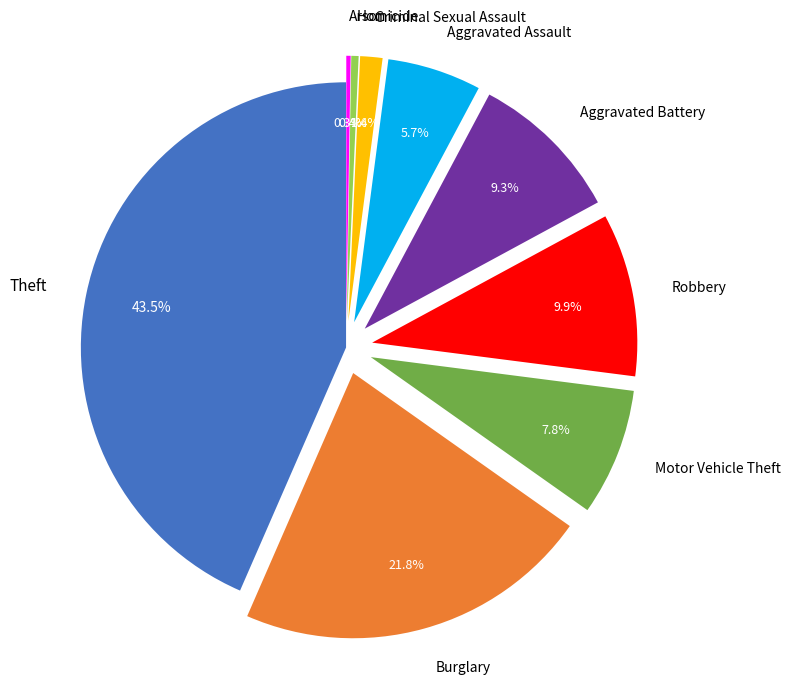

To the nearest percent, what is the average slice percentage?

11%